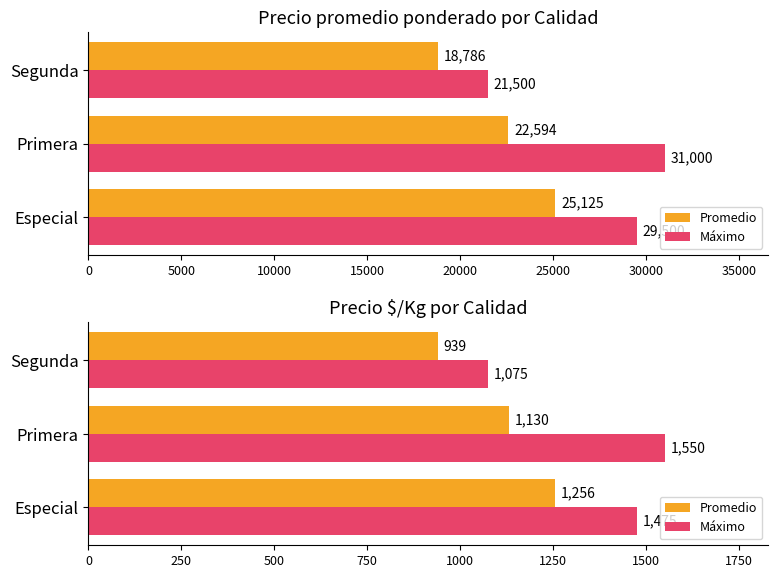

How many bars are there in each group?

2